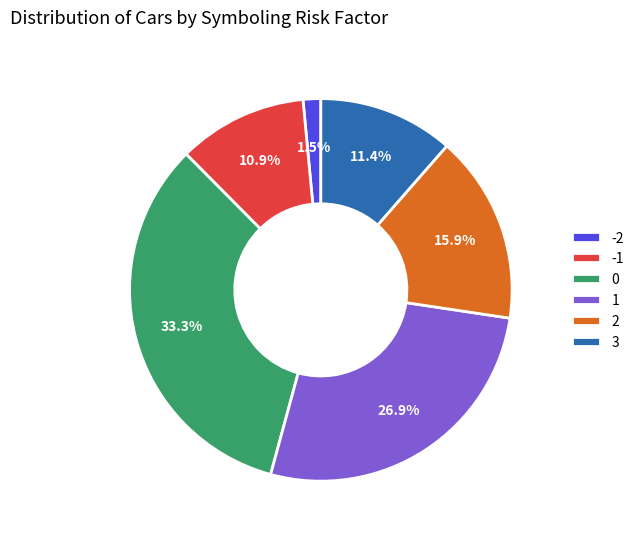

To the nearest percent, what portion does 0 represent?

33%